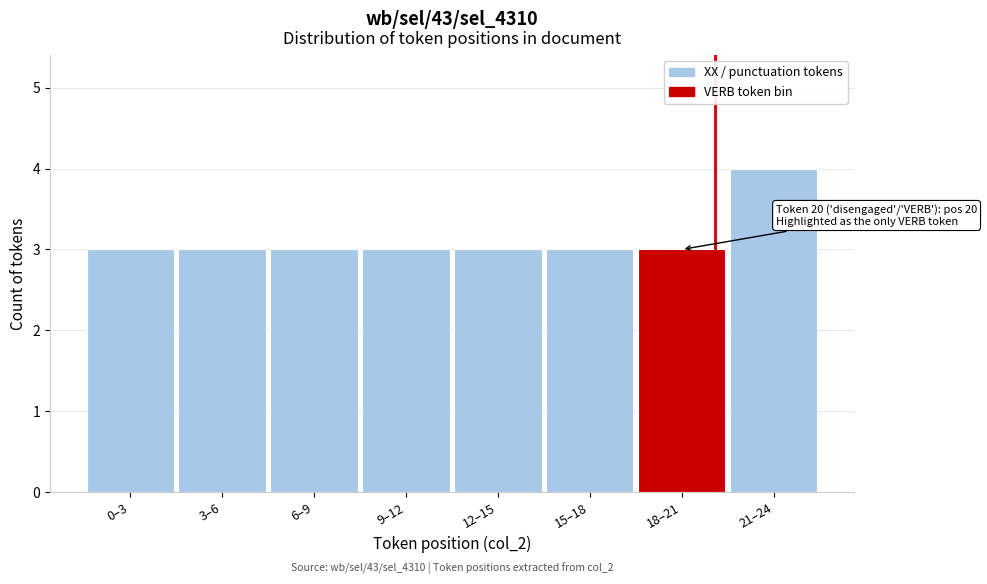

Reading left to right, transcribe all the data shown in this chart.

0–3=3	3–6=3	6–9=3	9–12=3	12–15=3	15–18=3	18–21=3	21–24=4